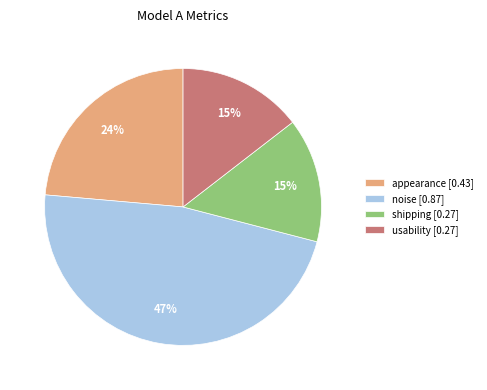

Count the number of slices in the pie.

4